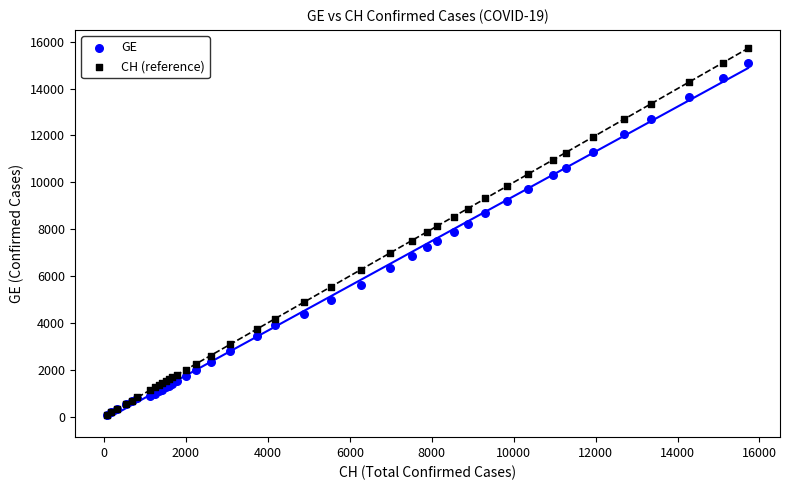

What are all the series names shown in the legend?

GE, CH (reference)